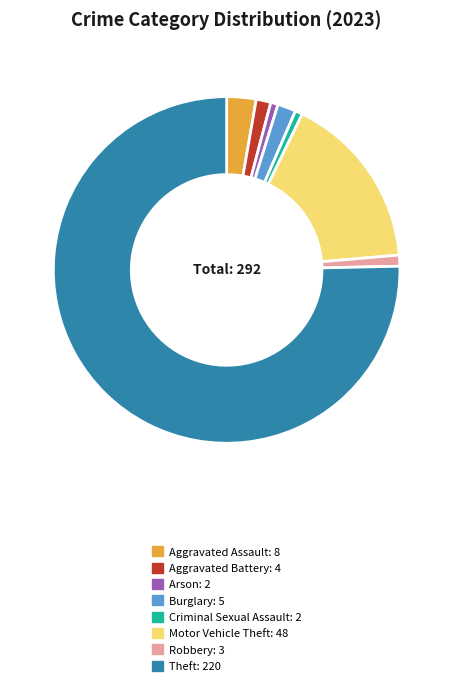

Approximately how many times larger is the value at Motor Vehicle Theft: 48 compared to Arson: 2?

24.0